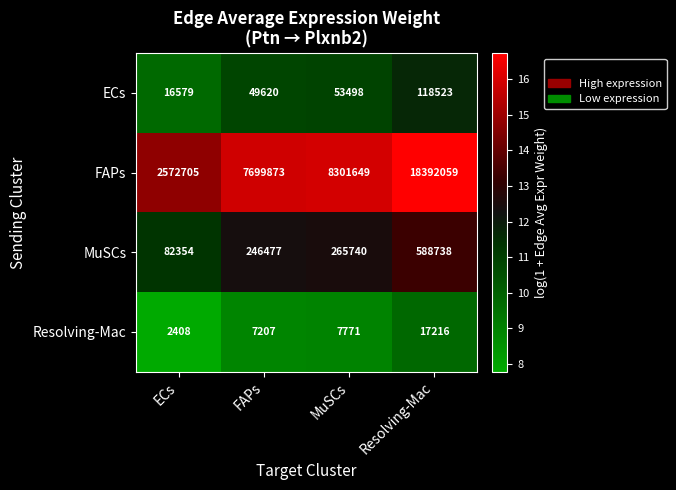

Reading left to right, extract all data points from this chart.

ECs: 16579	49620	53498	118523
FAPs: 2572705	7699873	8301649	18392059
MuSCs: 82354	246477	265740	588738
Resolving-Mac: 2408	7207	7771	17216